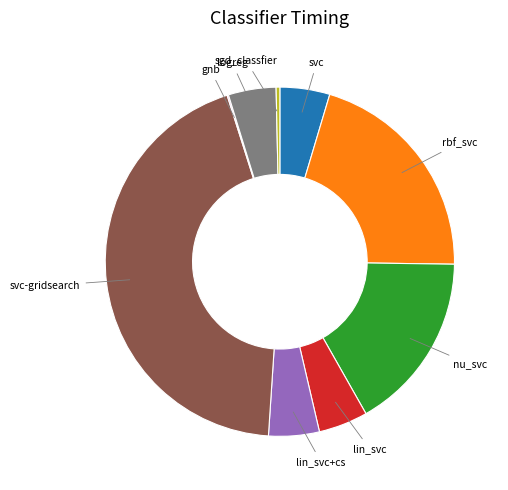

Is there a majority slice in this chart?

No